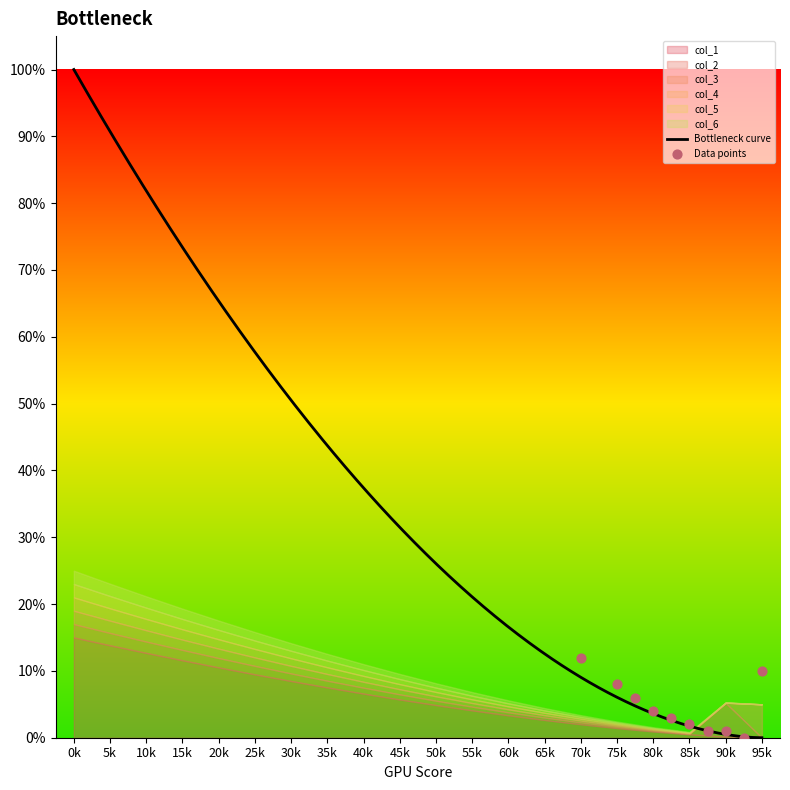

What are all the series names shown in the legend?

col_1, col_2, col_3, col_4, col_5, col_6